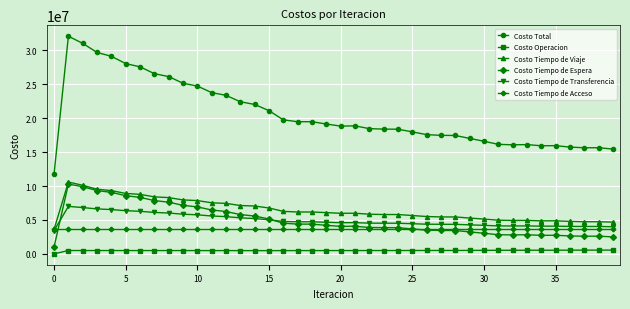

True or false: Costo Tiempo de Espera and Costo Operacion intersect in this chart.

False